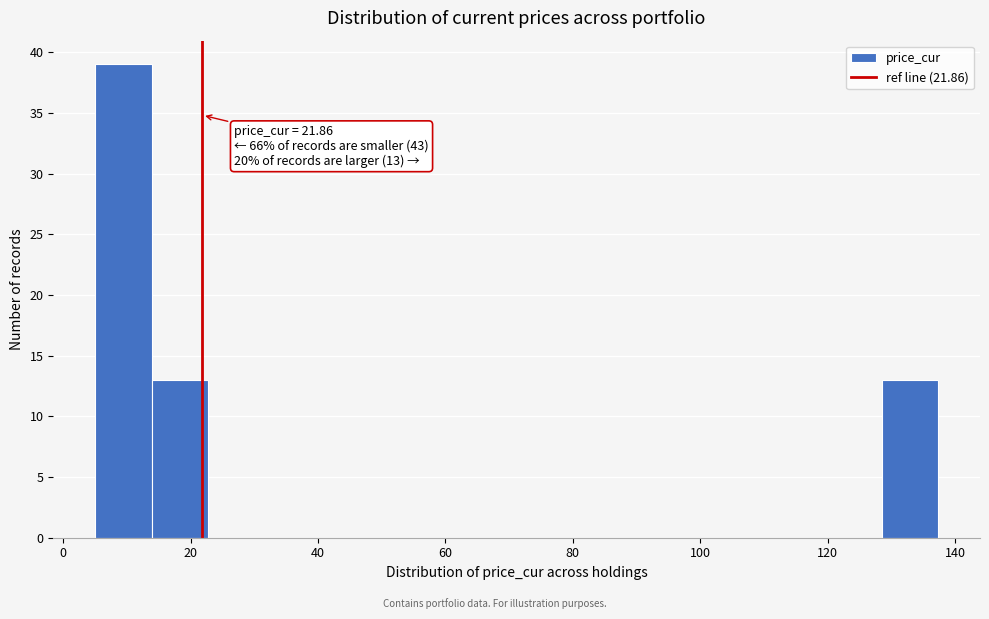

Over which range of the x-axis is the bar tallest?

6 to 14